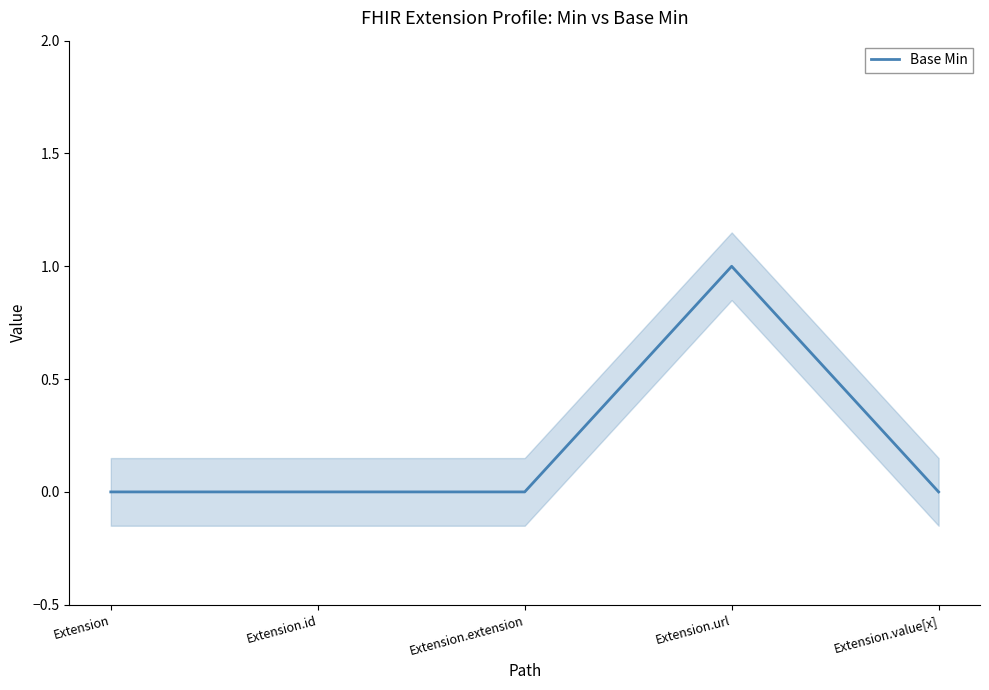

At which label is the value closest to 0?

Extension